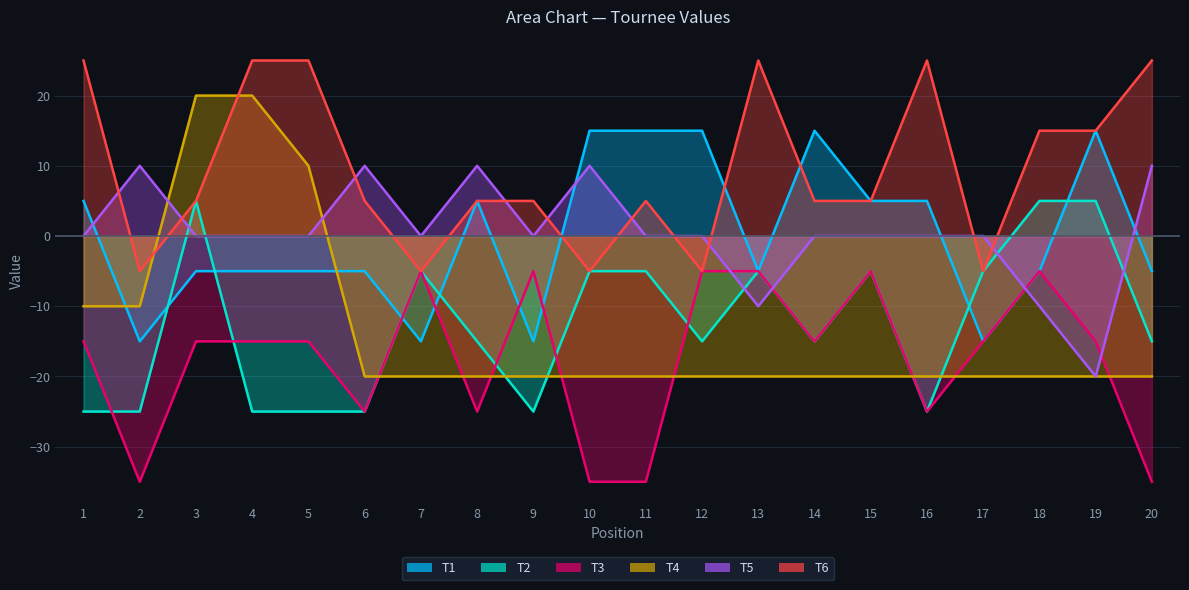

List the labels in order of T3 value, largest first.

7, 9, 12, 13, 15, 18, 1, 3, 4, 5, 14, 17, 19, 6, 8, 16, 2, 10, 11, 20